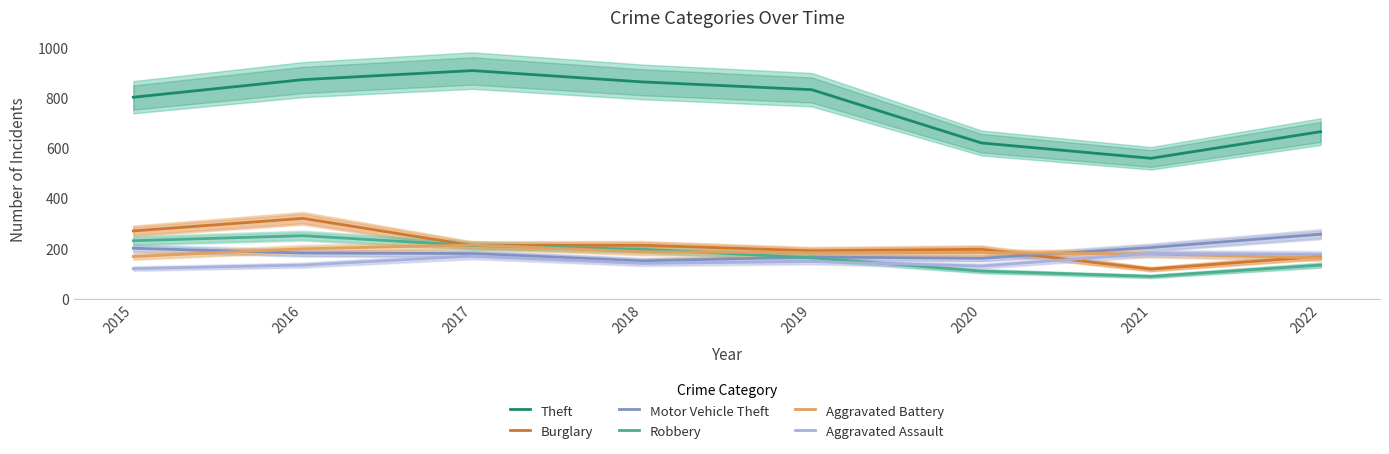

Rank the series by their maximum value, from lowest to highest.

Aggravated Assault, Aggravated Battery, Robbery, Motor Vehicle Theft, Burglary, Theft